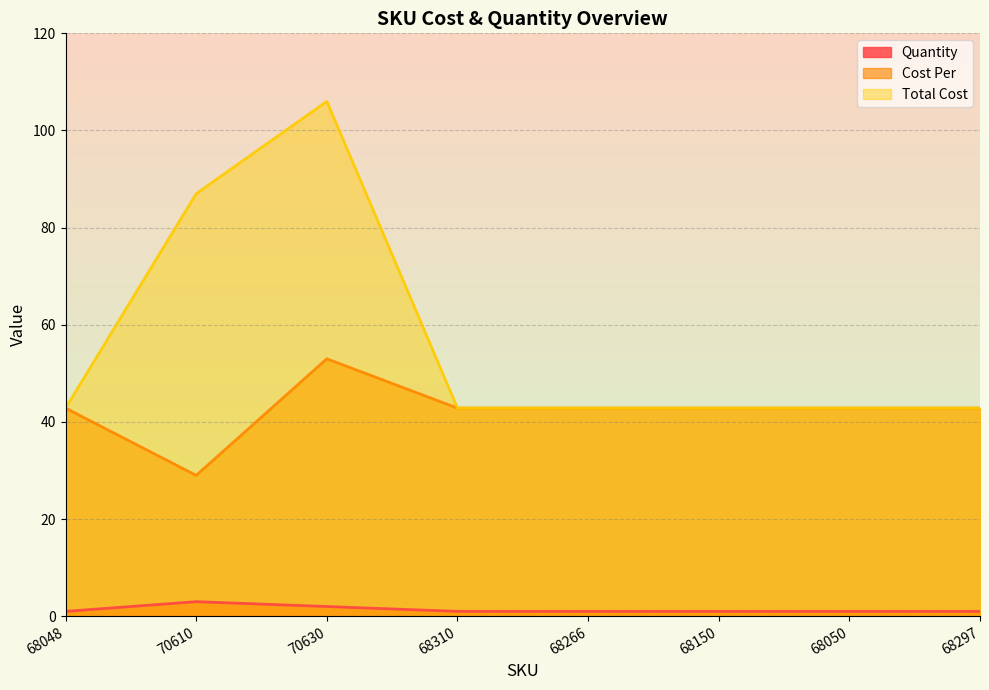

Does the chart display data point markers on the line(s)?

No